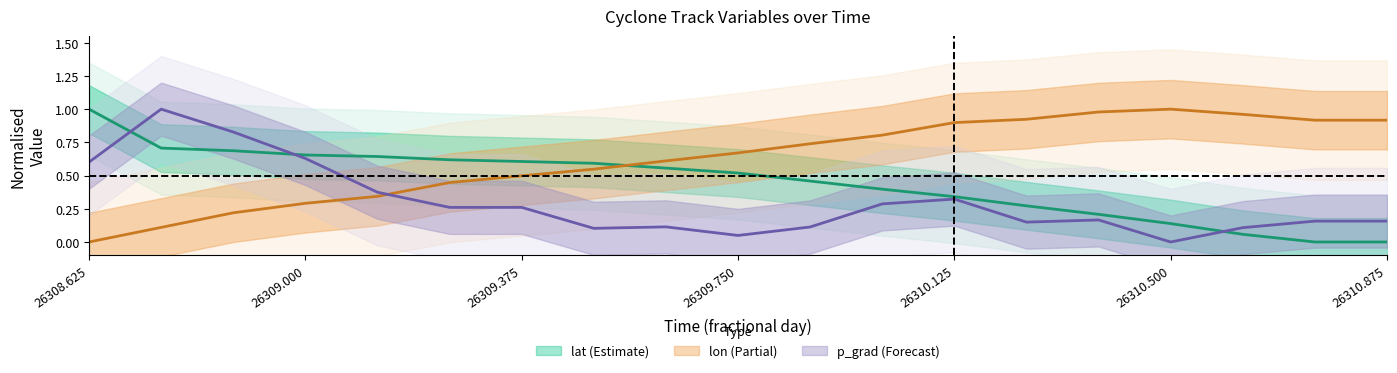

True or false: p_grad has more than 0 points higher than both neighbors.

True